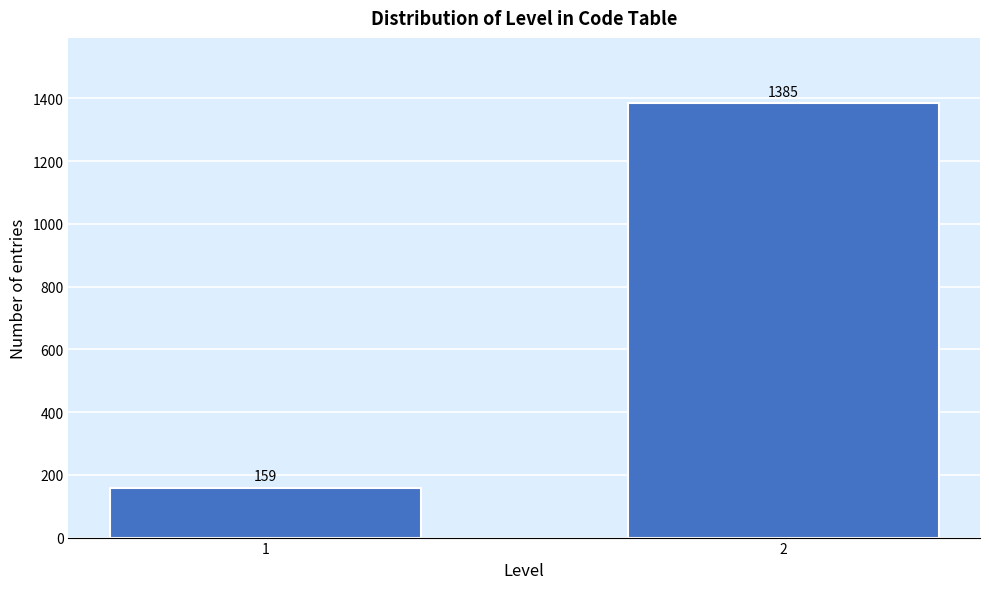

Reading left to right, transcribe all the data shown in this chart.

159	1385